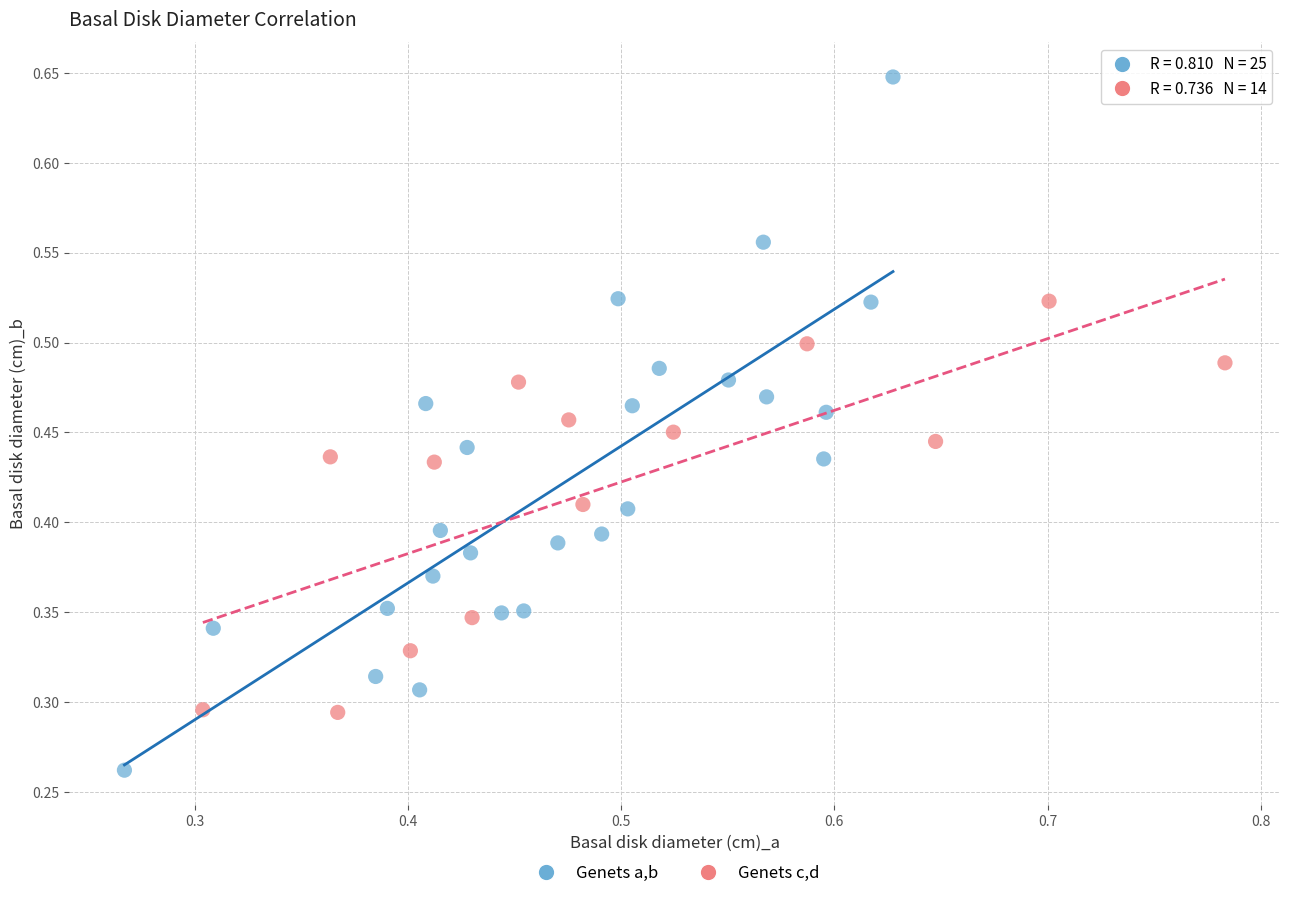

Which series reaches the maximum Y coordinate?

Genets a,b